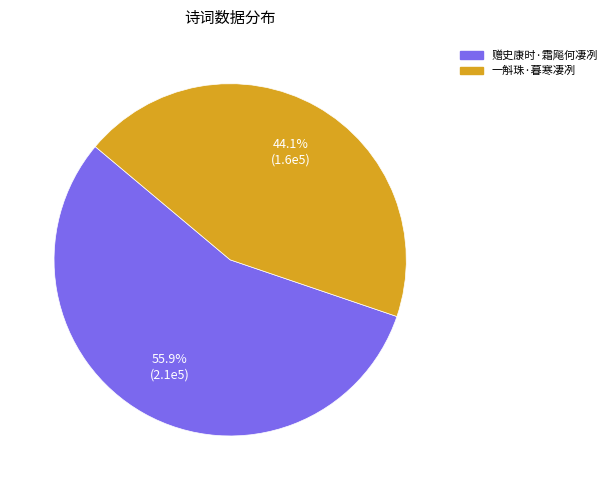

What is the ratio of the value at 赠史康时·霜飚何凄冽 to the value at 一斛珠·暮寒凄冽?

1.3